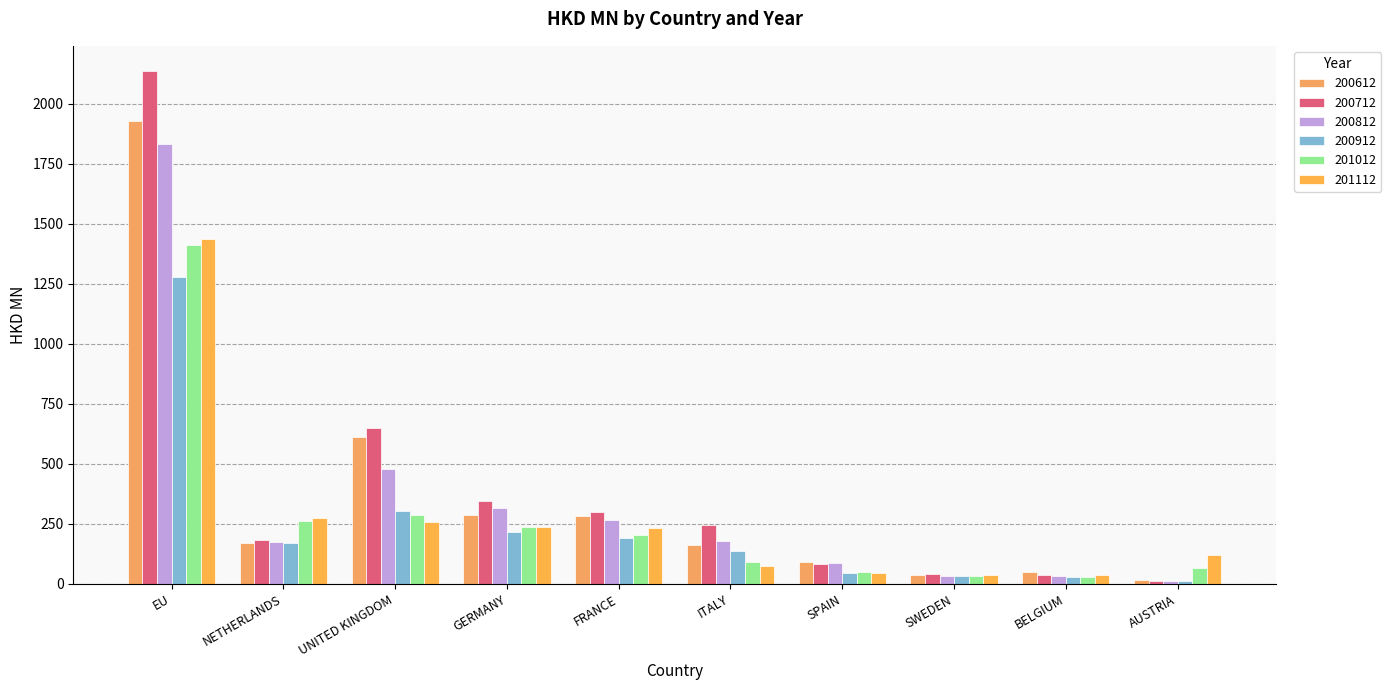

Which series has the largest total across all categories?

200712